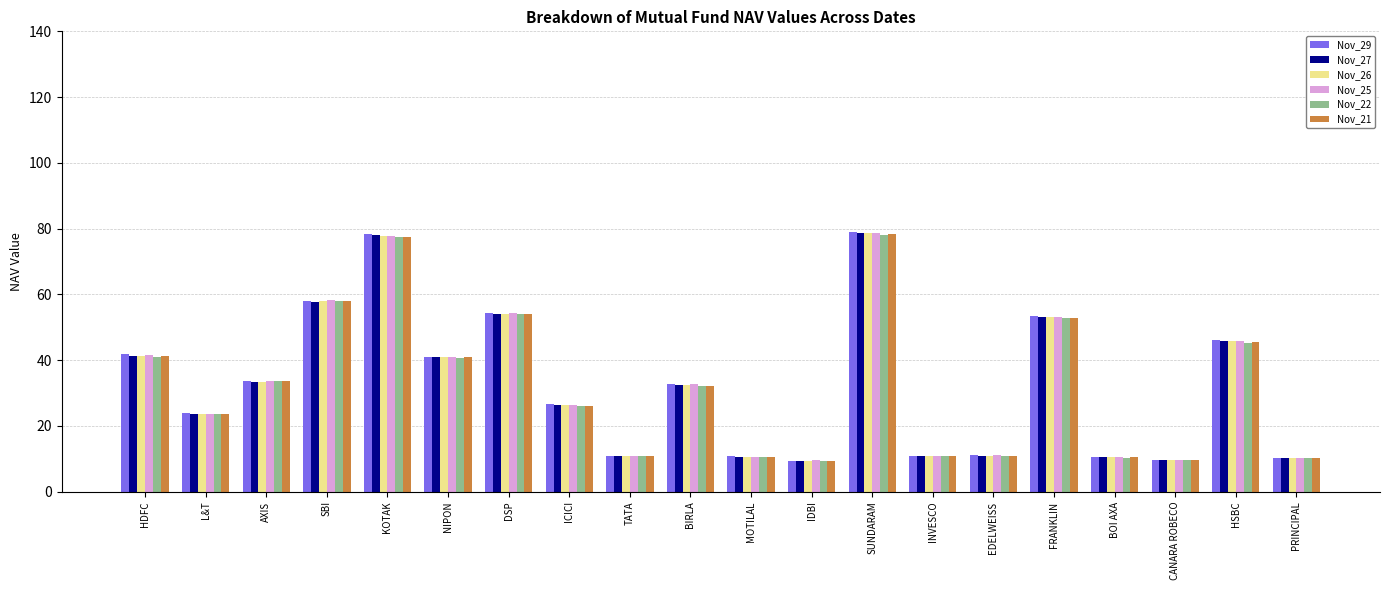

What is the minimum value shown in the chart?

9.4